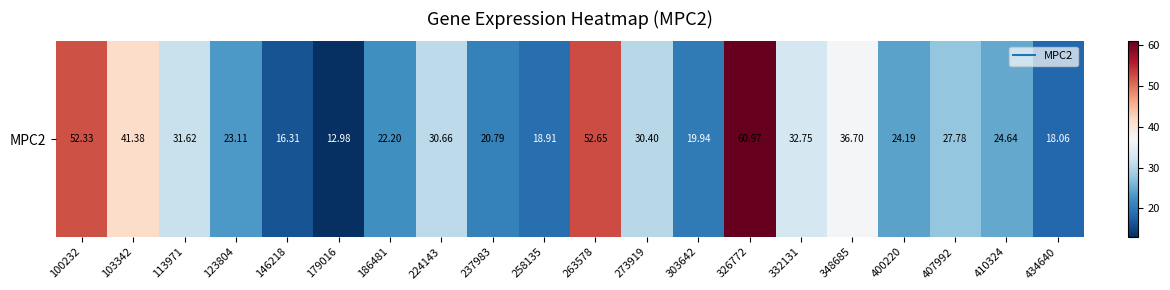

List the labels in order of value, smallest first.

179016, 146218, 434640, 258135, 303642, 237983, 186481, 123804, 400220, 410324, 407992, 273919, 224143, 113971, 332131, 348685, 103342, 100232, 263578, 326772